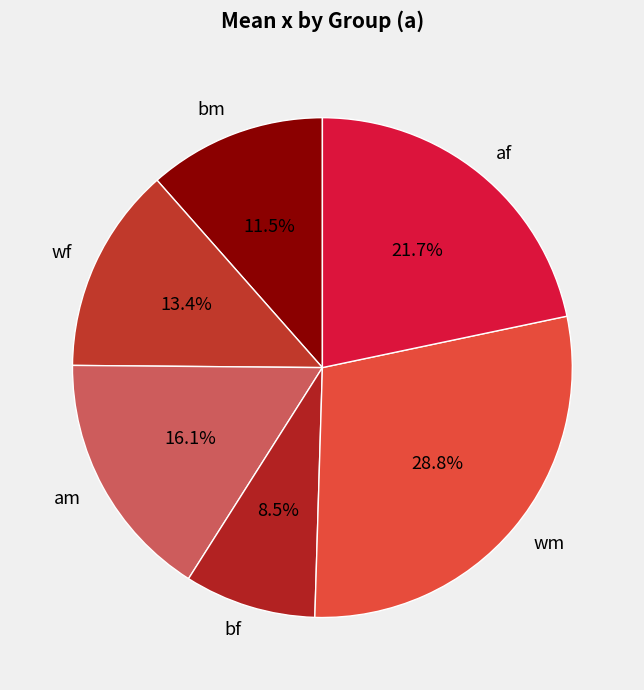

The am slice represents 16% of the pie. True or false?

True